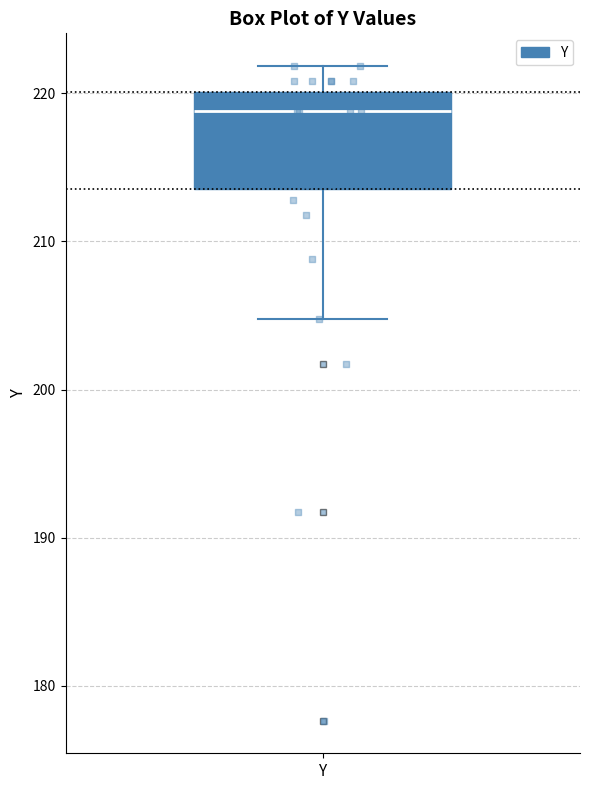

Transcribe this box plot: give where the median line is, the range the box spans, and where the two whiskers end, as read against the y-axis. The values are not printed on the chart, so give them approximately, as read against the axis.

median 219, box 214 to 220, whiskers 205 to 222